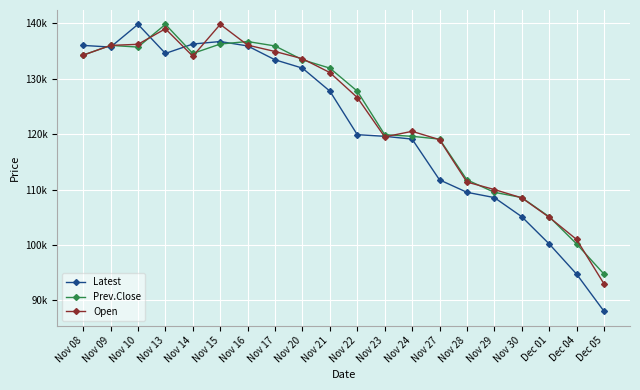

Reading left to right, extract all data points from this chart.

Latest: Nov 08=136000	Nov 09=135700	Nov 10=139800	Nov 13=134550	Nov 14=136250	Nov 15=136700	Nov 16=135900	Nov 17=133400	Nov 20=131900	Nov 21=127750	Nov 22=119900	Nov 23=119600	Nov 24=119100	Nov 27=111750	Nov 28=109500	Nov 29=108550	Nov 30=105100	Dec 01=100200	Dec 04=94750	Dec 05=88050
Prev.Close: Nov 08=134250	Nov 09=136000	Nov 10=135700	Nov 13=139800	Nov 14=134550	Nov 15=136250	Nov 16=136700	Nov 17=135900	Nov 20=133400	Nov 21=131900	Nov 22=127750	Nov 23=119900	Nov 24=119600	Nov 27=119100	Nov 28=111750	Nov 29=109500	Nov 30=108550	Dec 01=105100	Dec 04=100200	Dec 05=94750
Open: Nov 08=134250	Nov 09=136000	Nov 10=136200	Nov 13=139000	Nov 14=134050	Nov 15=139800	Nov 16=136050	Nov 17=134900	Nov 20=133600	Nov 21=131100	Nov 22=126600	Nov 23=119500	Nov 24=120500	Nov 27=119000	Nov 28=111350	Nov 29=110000	Nov 30=108500	Dec 01=105000	Dec 04=101000	Dec 05=93000